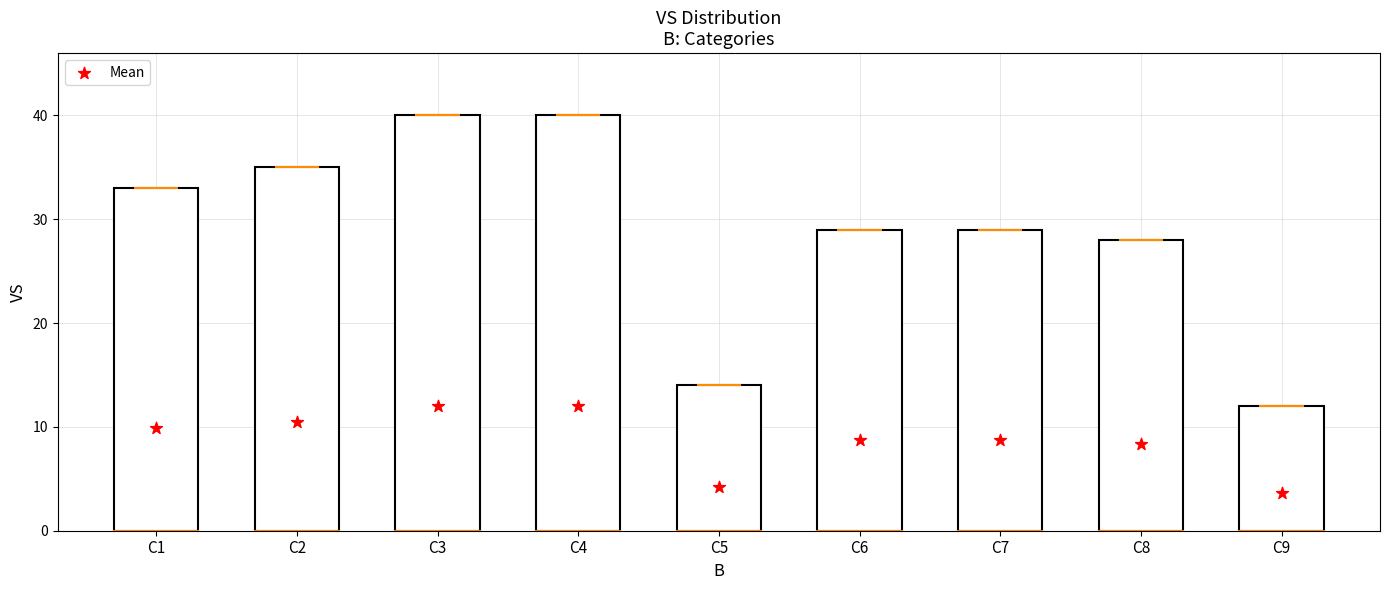

What is the average Y value?

8.7